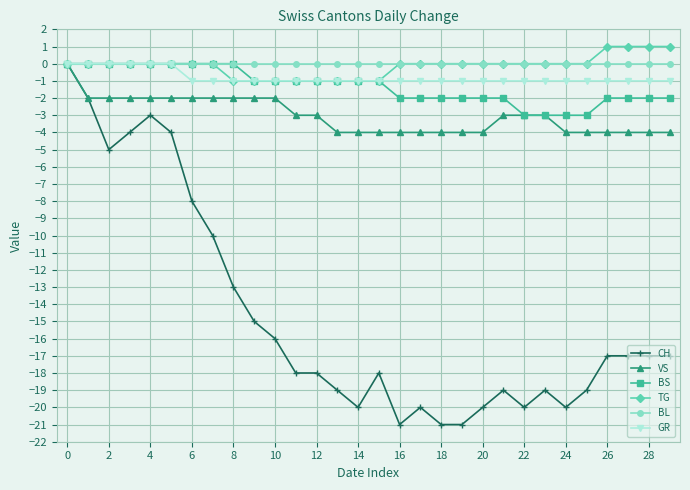

What is the value of the BS point at the 10th from the left?

-1